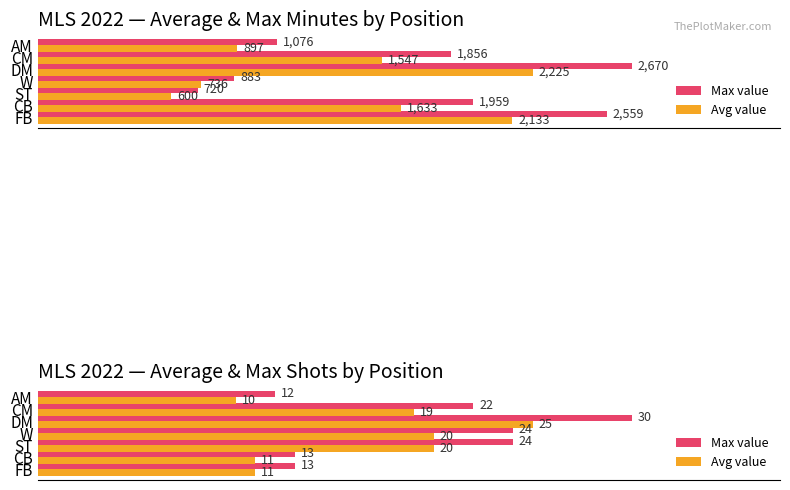

At how many categories does at least one series exceed 17?

4